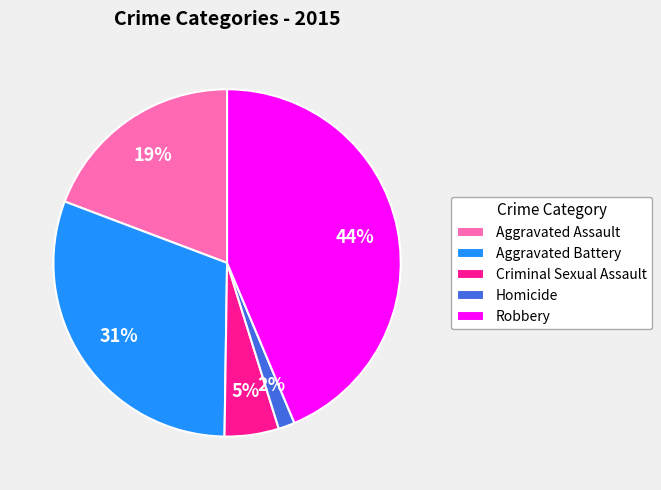

Which has a higher value, Aggravated Battery or Criminal Sexual Assault?

Aggravated Battery